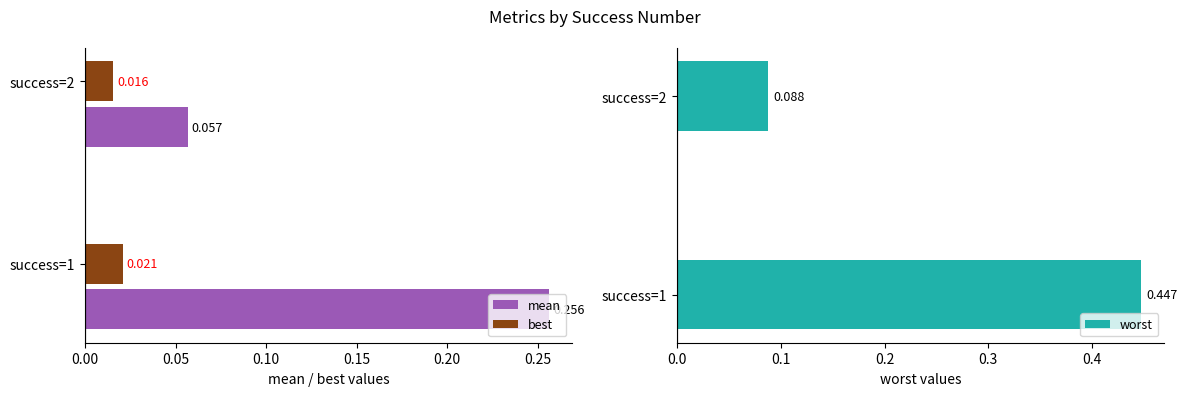

Is the value of mean at success=1 greater than the value of best at success=2?

Yes